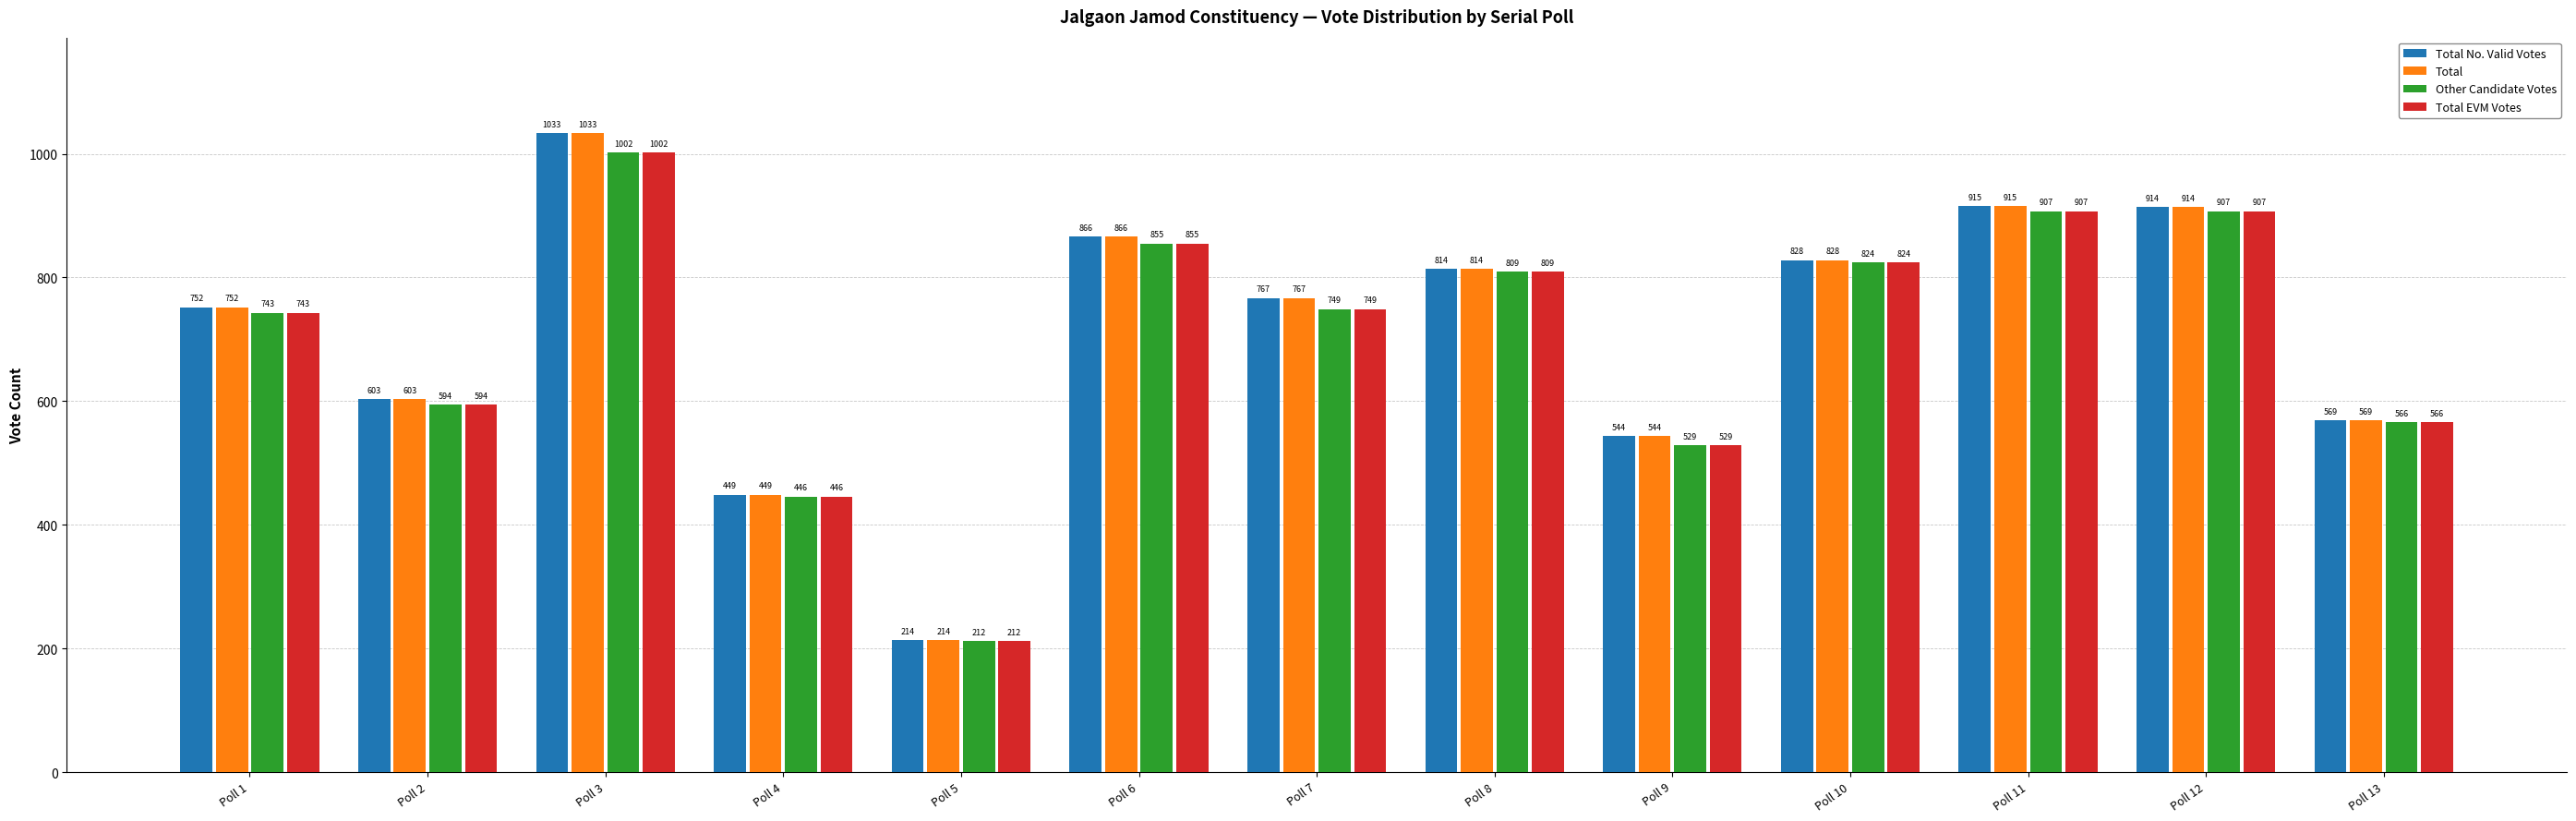

Reading left to right, extract all data points from this chart.

Total No. Valid Votes: Poll 1=752	Poll 2=603	Poll 3=1033	Poll 4=449	Poll 5=214	Poll 6=866	Poll 7=767	Poll 8=814	Poll 9=544	Poll 10=828	Poll 11=915	Poll 12=914	Poll 13=569
Total: Poll 1=752	Poll 2=603	Poll 3=1033	Poll 4=449	Poll 5=214	Poll 6=866	Poll 7=767	Poll 8=814	Poll 9=544	Poll 10=828	Poll 11=915	Poll 12=914	Poll 13=569
Other Candidate Votes: Poll 1=743	Poll 2=594	Poll 3=1002	Poll 4=446	Poll 5=212	Poll 6=855	Poll 7=749	Poll 8=809	Poll 9=529	Poll 10=824	Poll 11=907	Poll 12=907	Poll 13=566
Total EVM Votes: Poll 1=743	Poll 2=594	Poll 3=1002	Poll 4=446	Poll 5=212	Poll 6=855	Poll 7=749	Poll 8=809	Poll 9=529	Poll 10=824	Poll 11=907	Poll 12=907	Poll 13=566